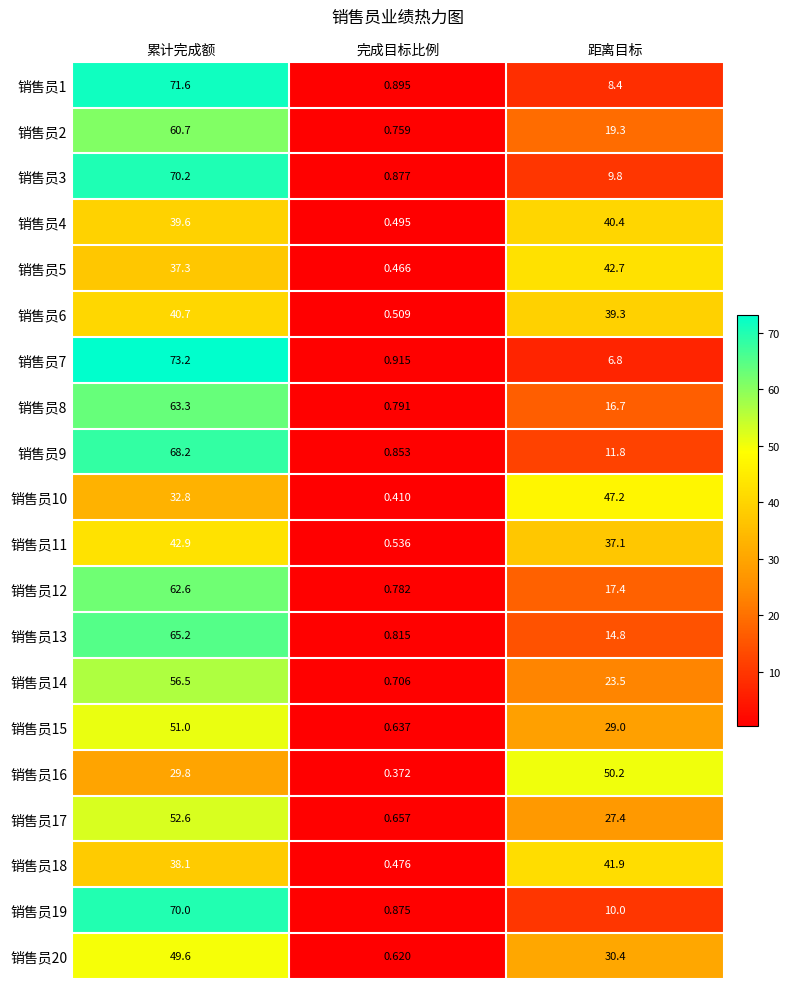

Which series has the widest spread of values?

销售员7